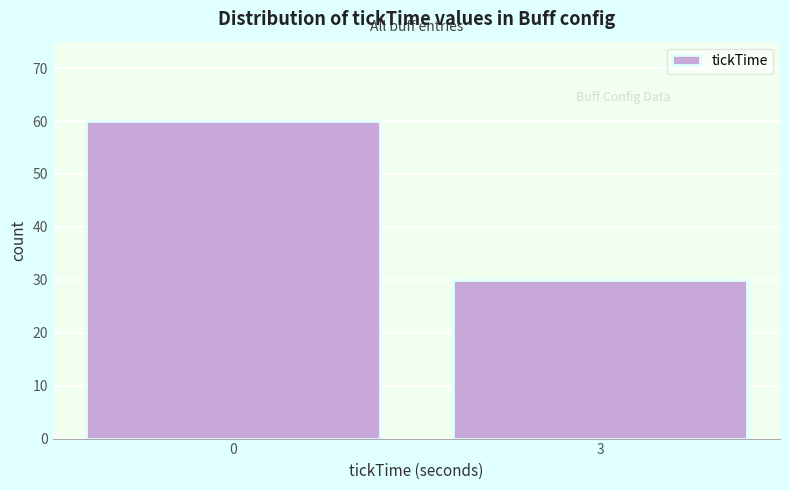

Reading left to right, transcribe all the data shown in this chart.

0=60	3=30